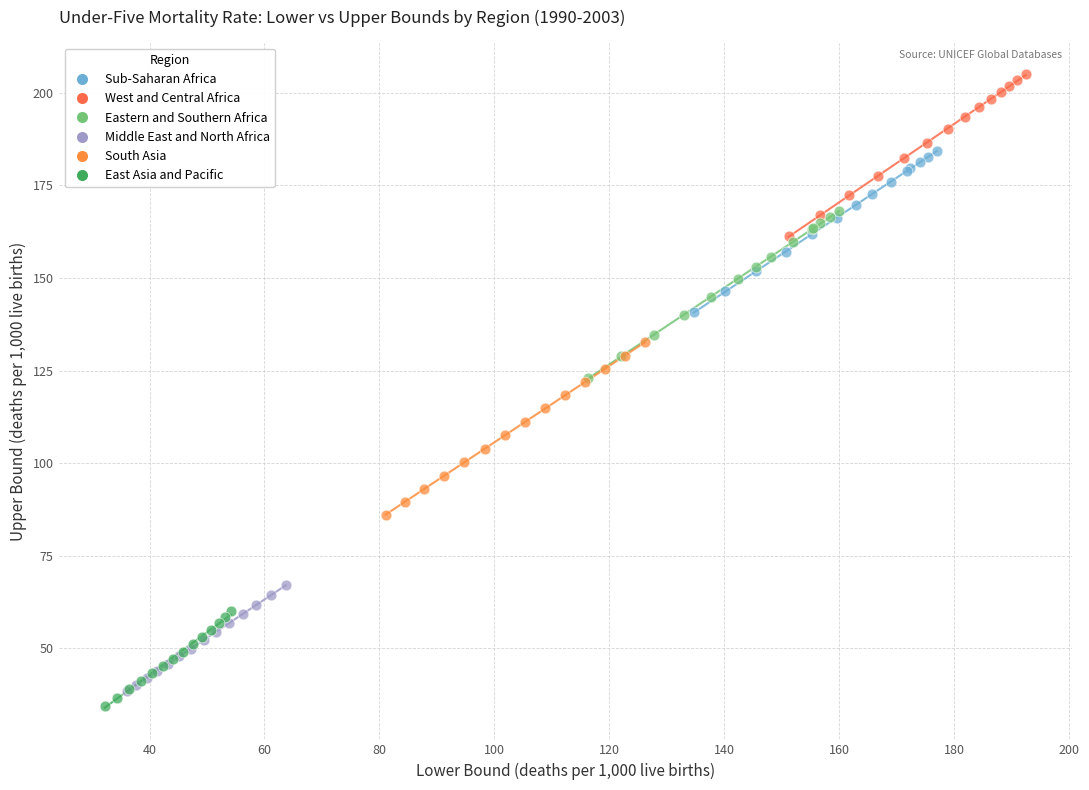

What are all the series names shown in the legend?

Sub-Saharan Africa, West and Central Africa, Eastern and Southern Africa, Middle East and North Africa, South Asia, East Asia and Pacific